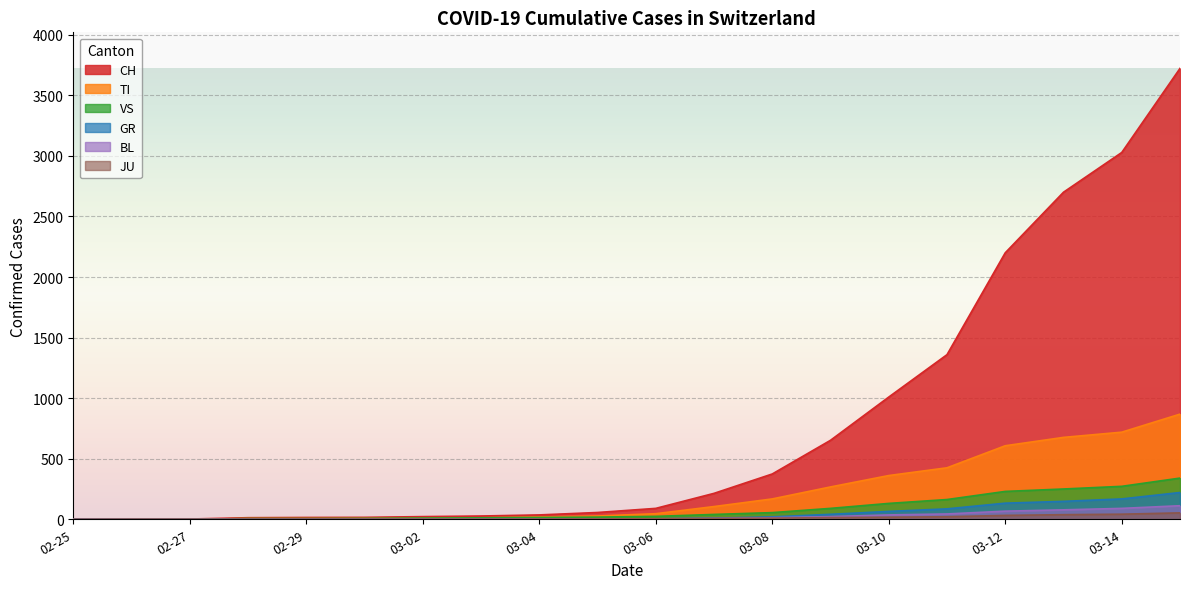

Count the number of data series in this chart.

6